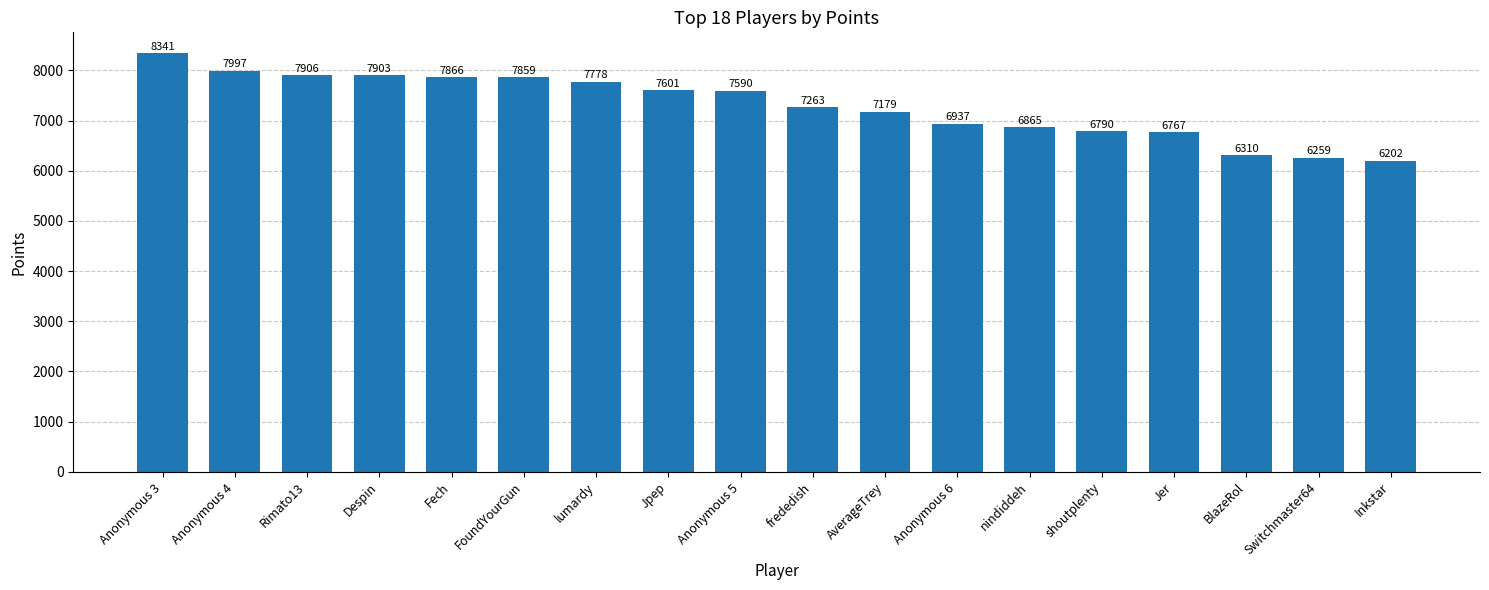

How many values are below 7590?

9